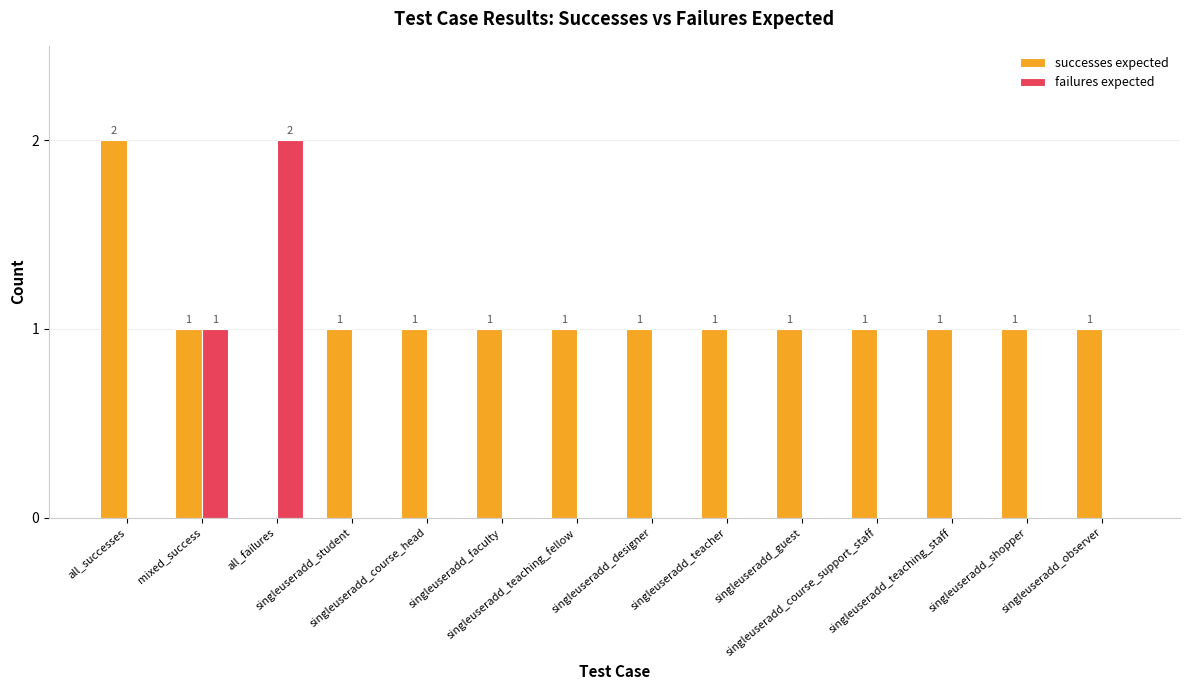

What is the highest value of the successes expected series?

2